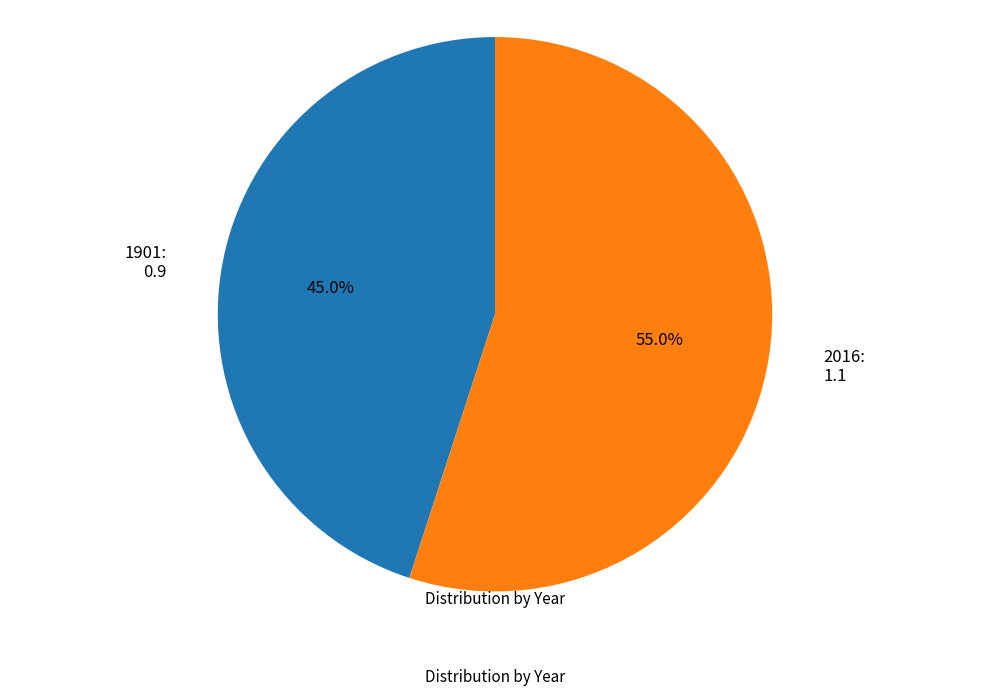

Does any single category account for the majority?

Yes